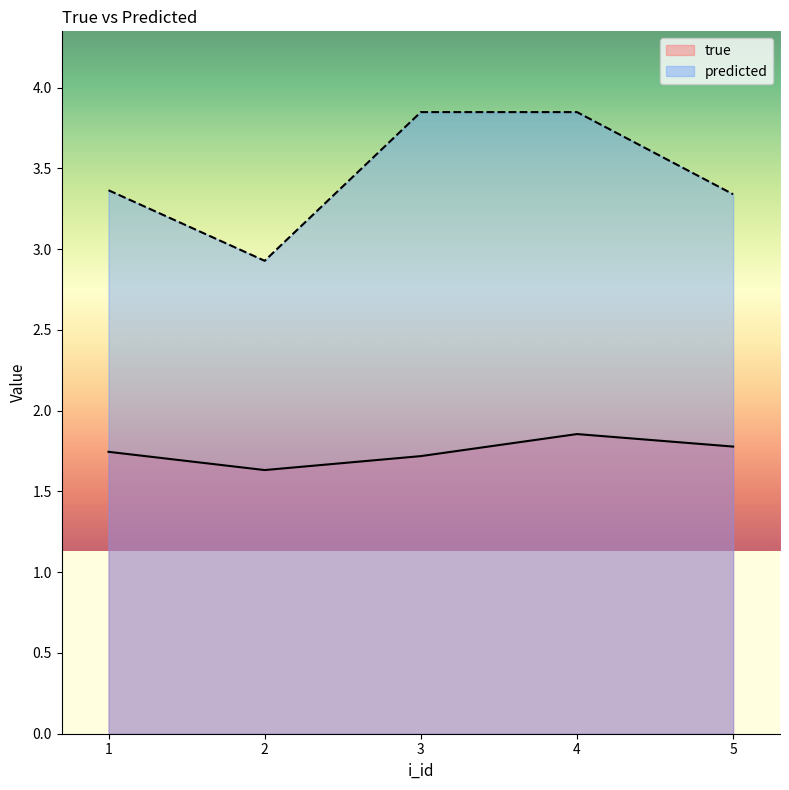

Does the chart display data point markers on the line(s)?

No